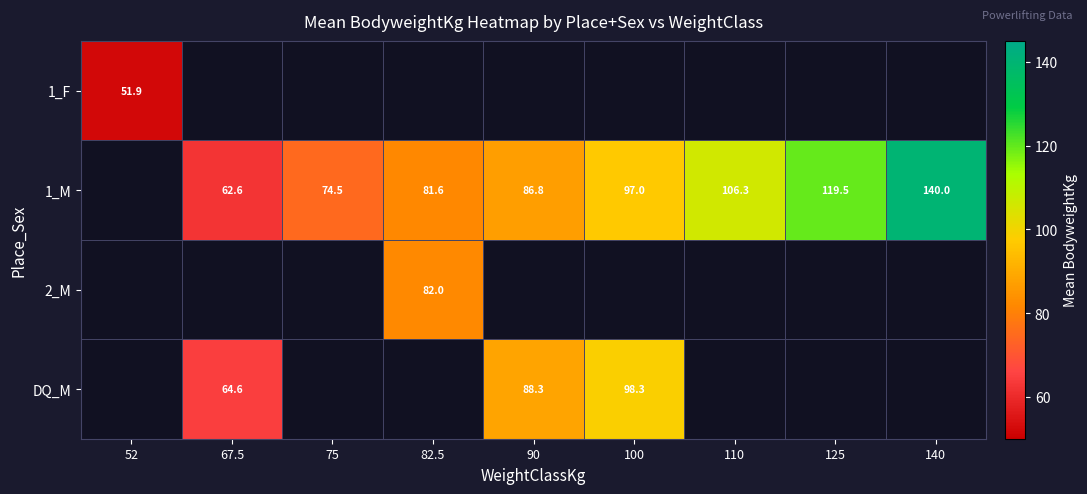

Is the value of DQ_M at 100 greater than the value of 1_M at 90?

Yes